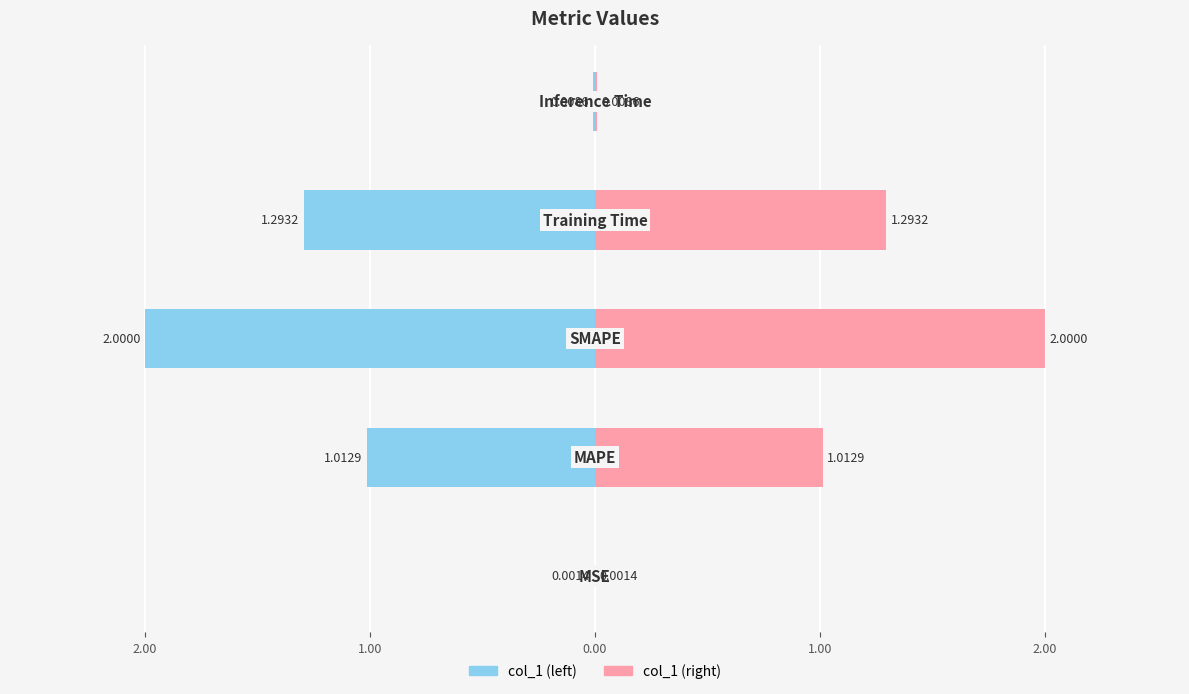

Does the chart contain stacked bars?

No